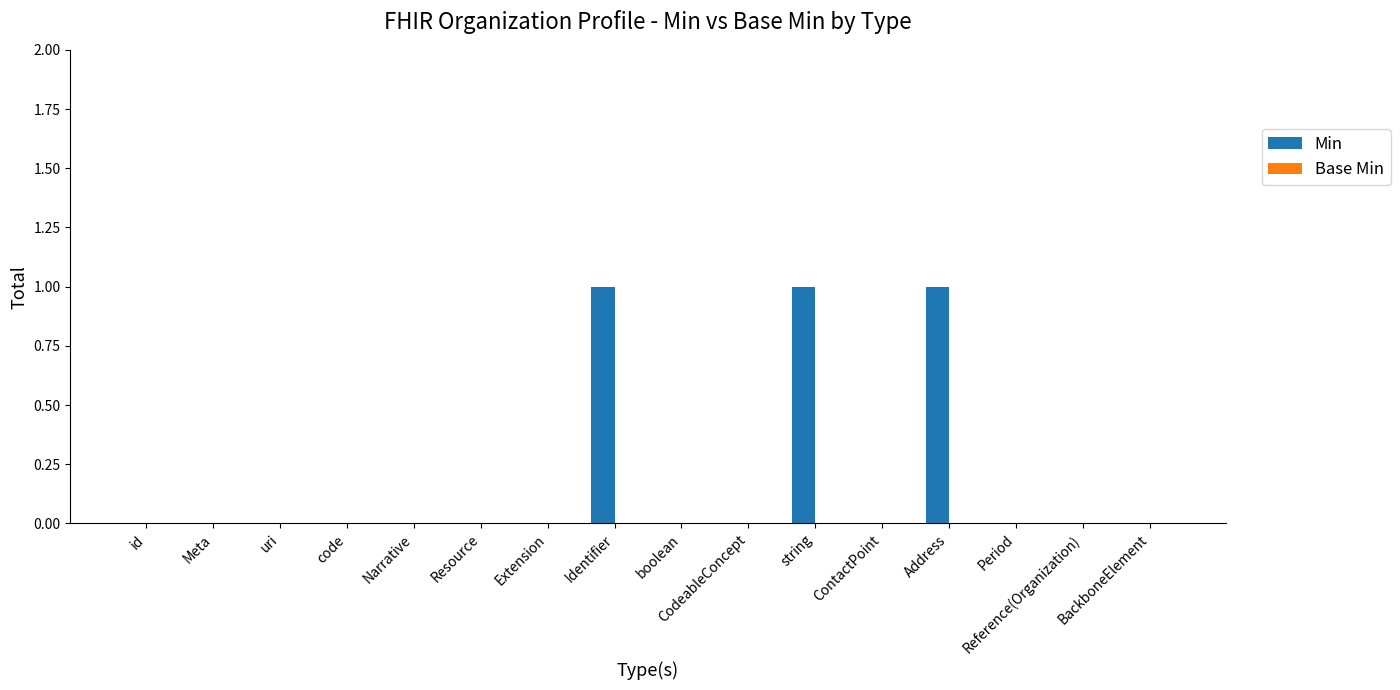

What is the change in value from CodeableConcept to Address?

+1